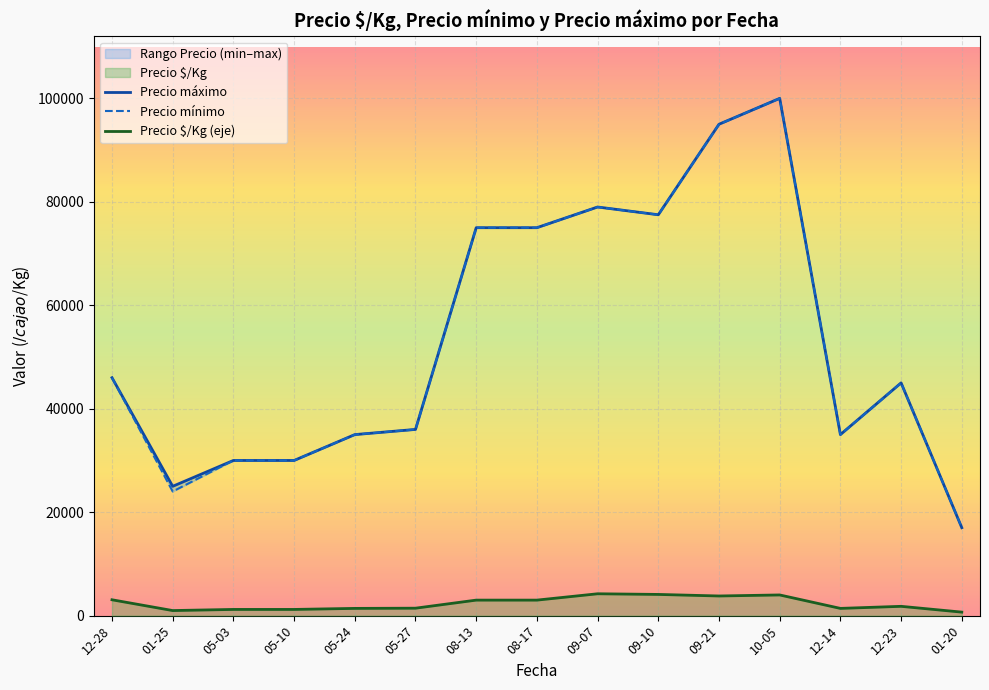

Between 08-13 and 09-07, which series saw the biggest shift?

Precio máximo